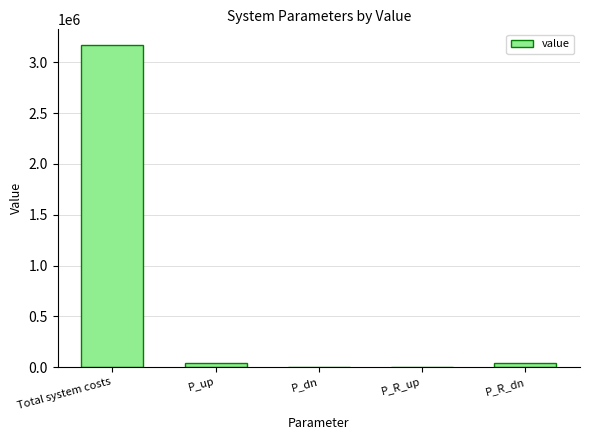

What is the sum of all values?

3248224.0